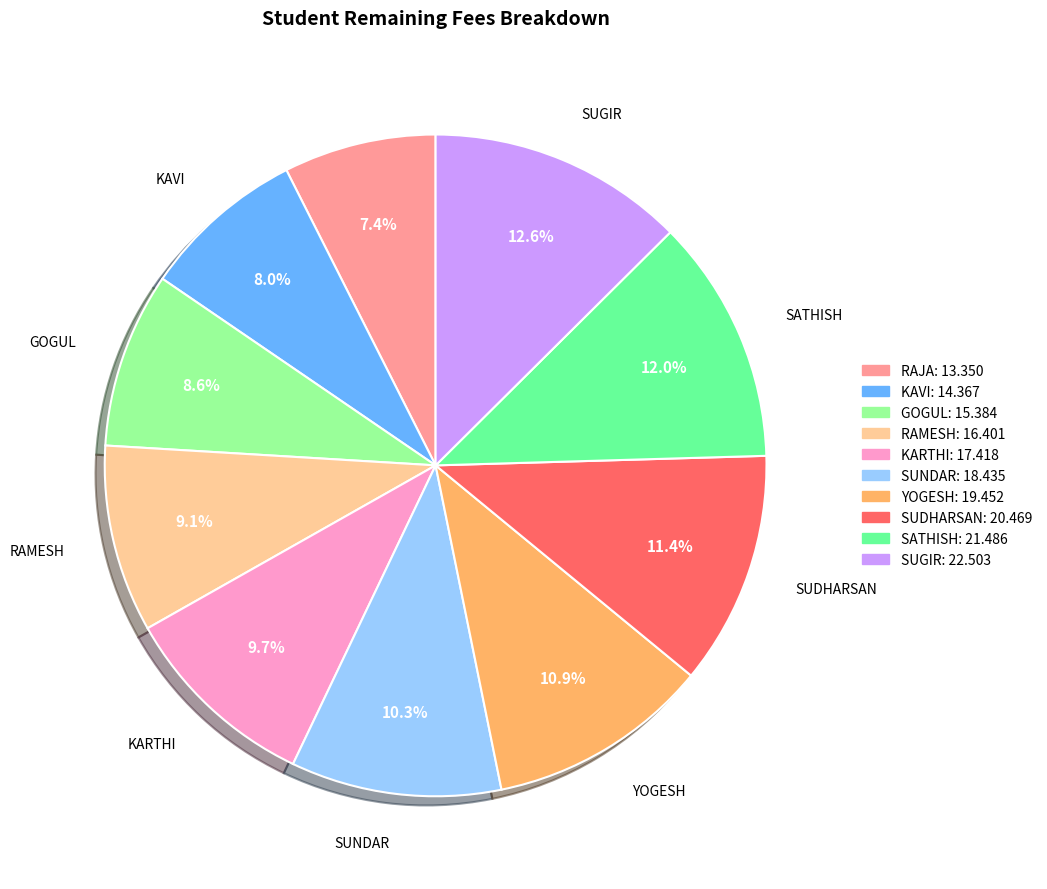

How much of the chart is everything except KARTHI?

90.3%